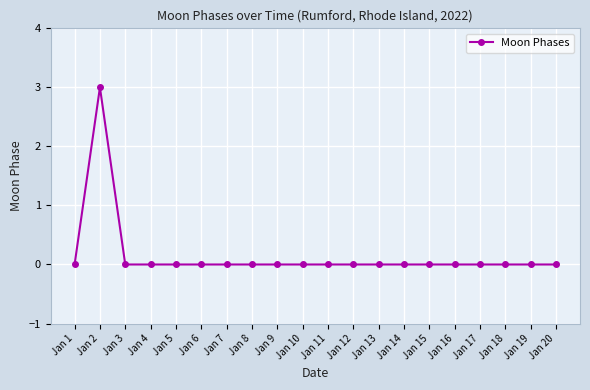

Reading left to right, transcribe all the data shown in this chart.

Jan 1=0	Jan 2=3	Jan 3=0	Jan 4=0	Jan 5=0	Jan 6=0	Jan 7=0	Jan 8=0	Jan 9=0	Jan 10=0	Jan 11=0	Jan 12=0	Jan 13=0	Jan 14=0	Jan 15=0	Jan 16=0	Jan 17=0	Jan 18=0	Jan 19=0	Jan 20=0